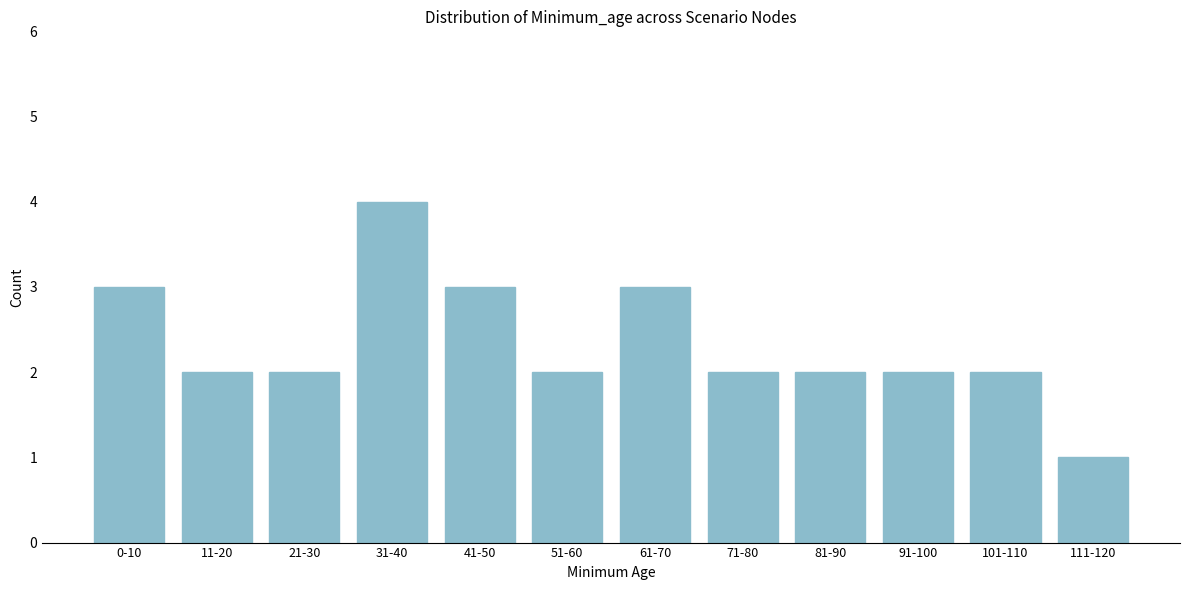

Reading left to right, list all the values displayed in this chart.

3	2	2	4	3	2	3	2	2	2	2	1